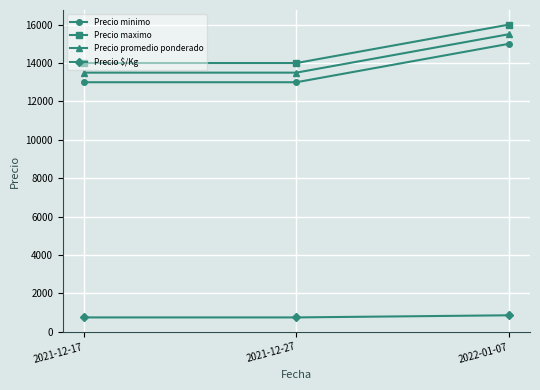

What is the difference between the maximum and minimum values in the Precio minimo series?

2000